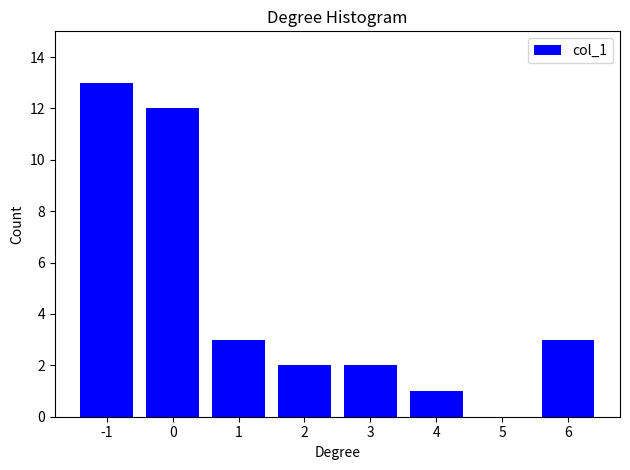

Reading left to right, what are all the values shown in this chart?

-1=13	0=12	1=3	2=2	3=2	4=1	5=0	6=3